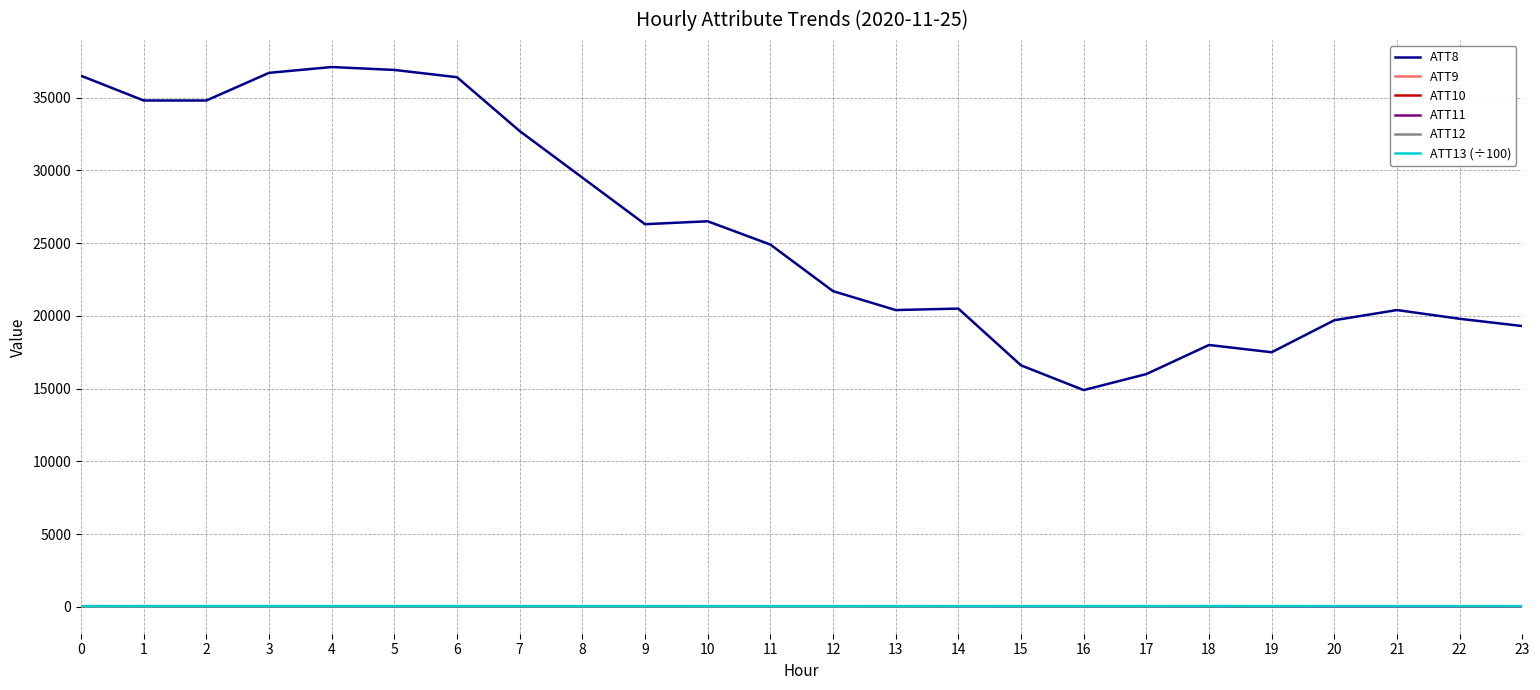

What is the greatest value displayed?

37100.0